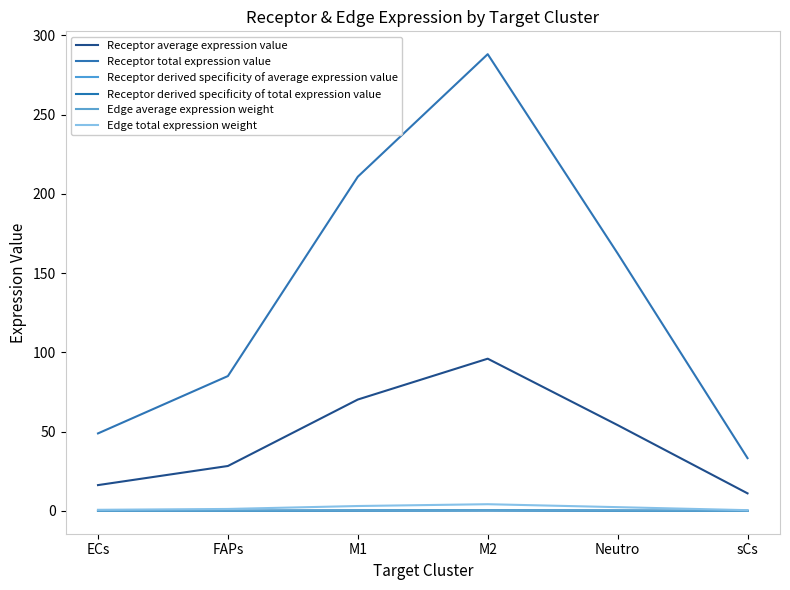

Which category has the lowest value in the Edge average expression weight series?

sCs